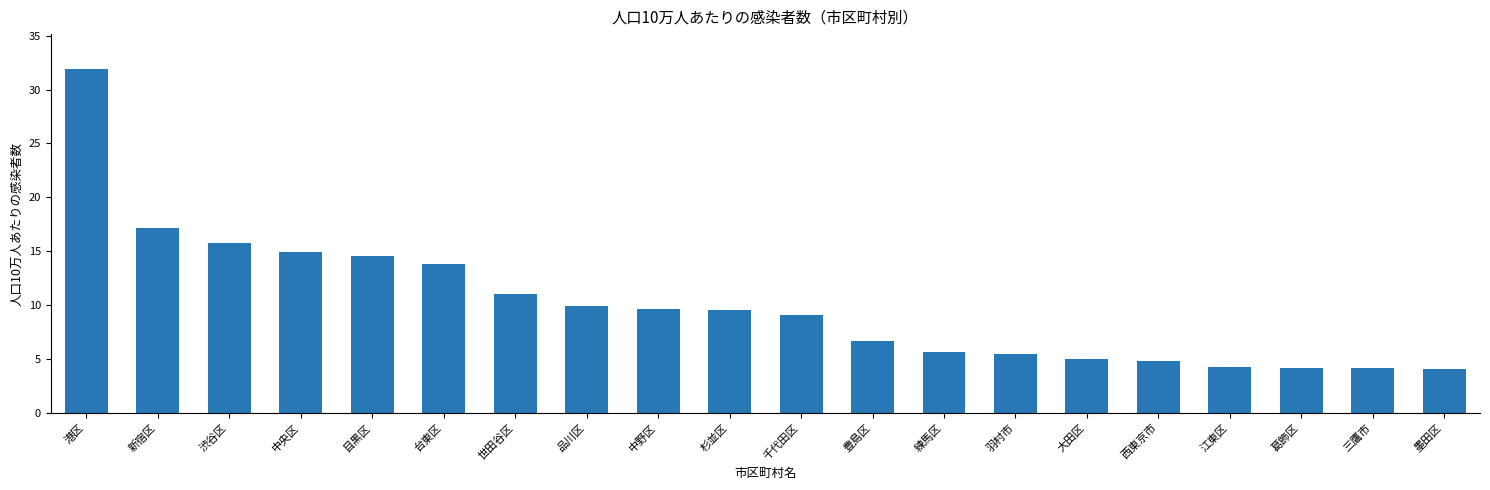

What is the value of the 14th bar from the left?

5.5